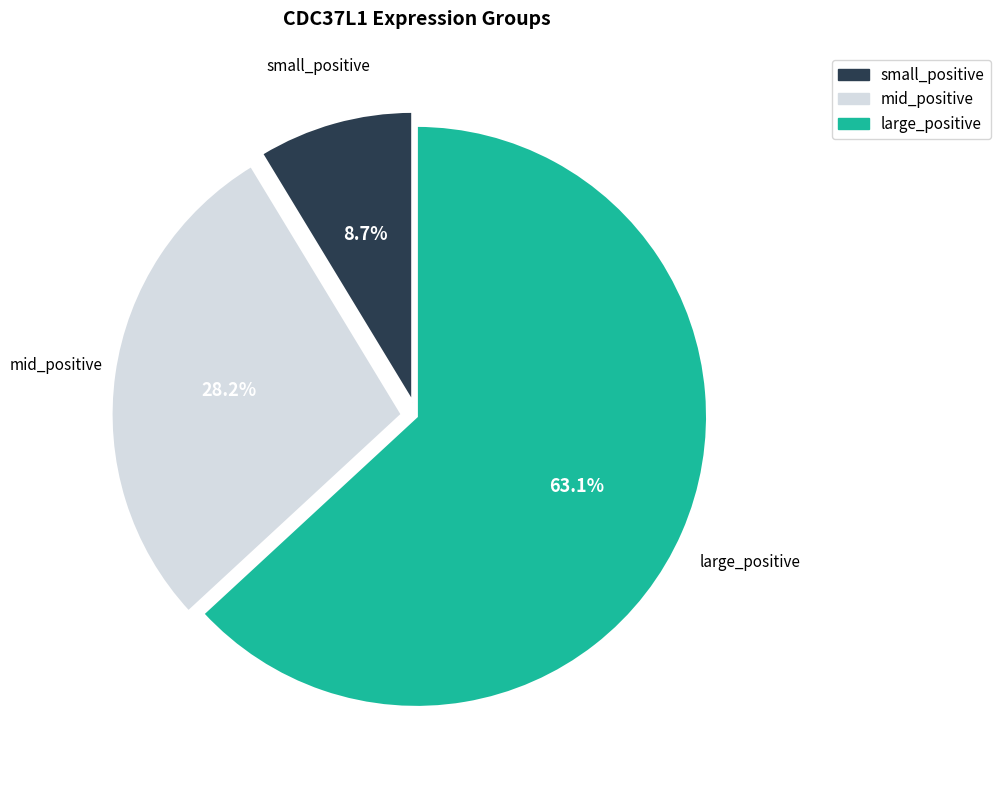

What percentage do mid_positive and large_positive together represent?

91.3%